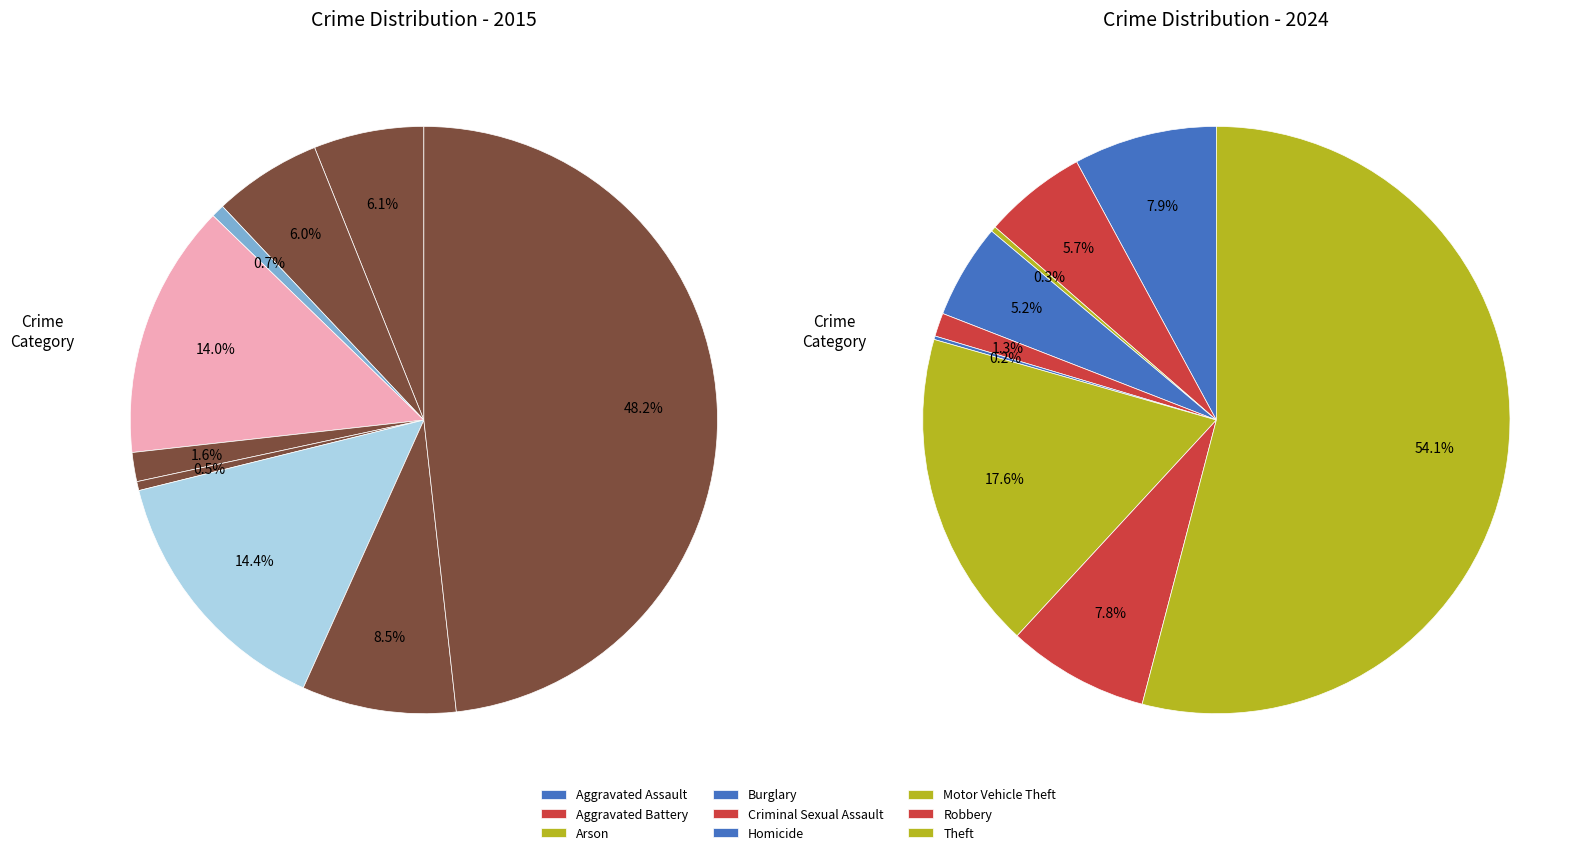

How many slices are in this pie chart?

9